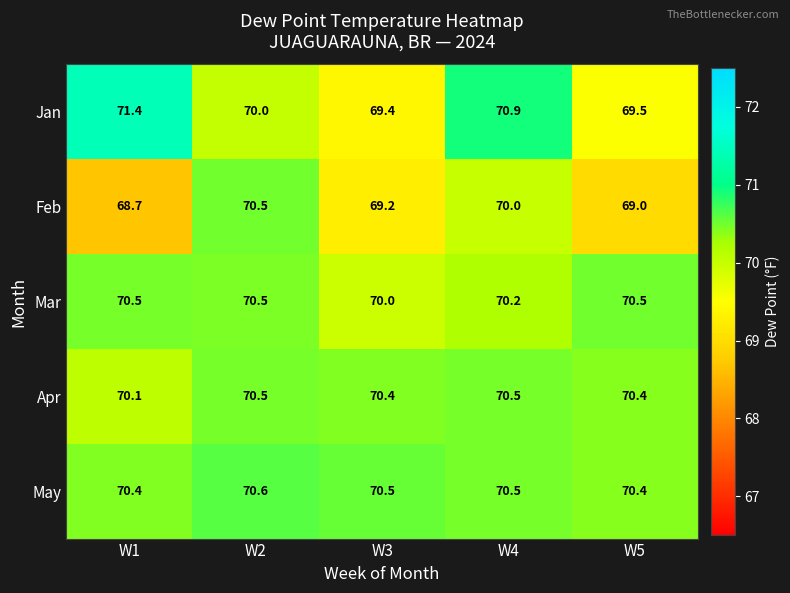

How many data points in Jan are less than 70?

2